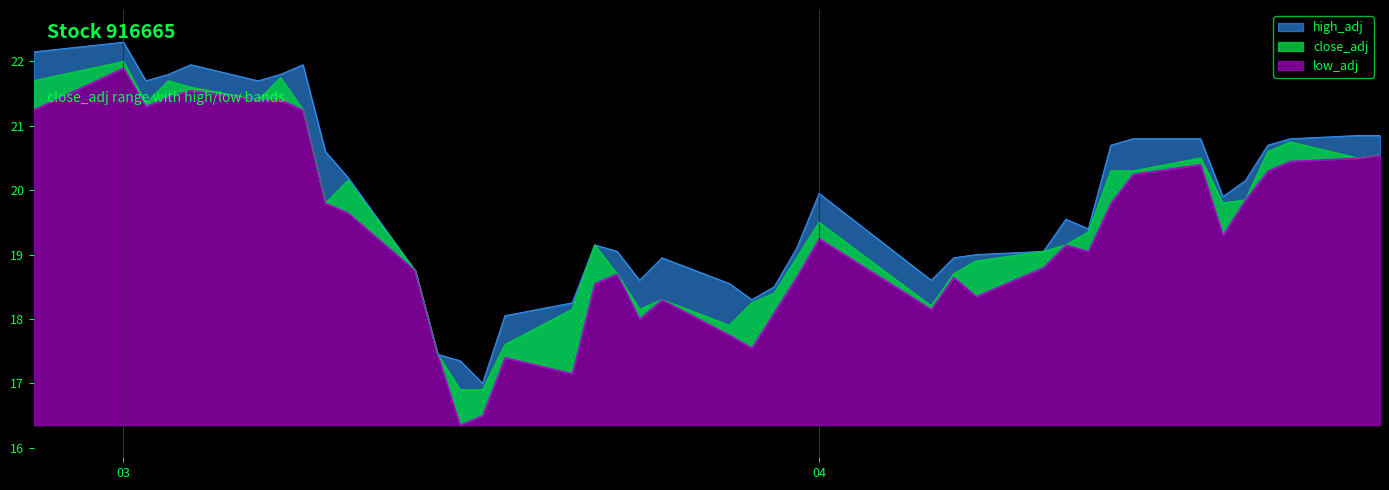

What is the greatest value displayed?

22.3